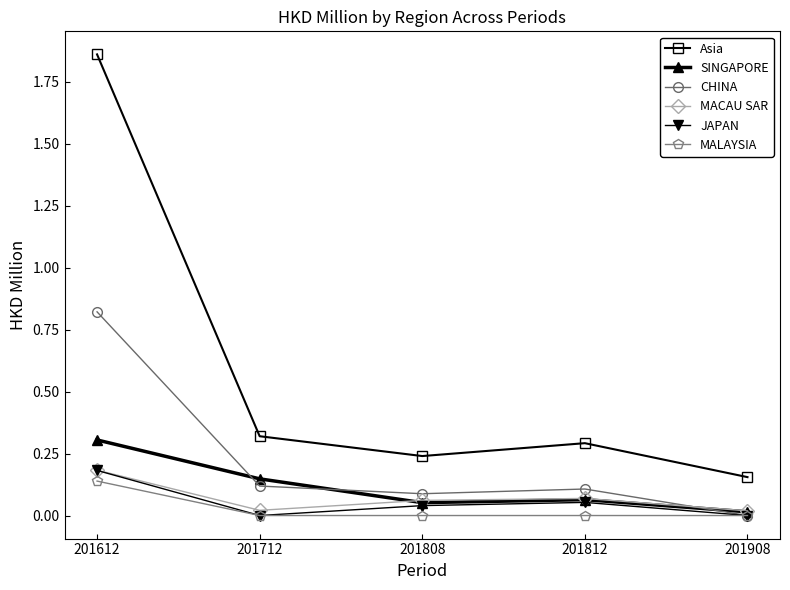

The SINGAPORE series shows 0.1 at 201812. True or false?

True